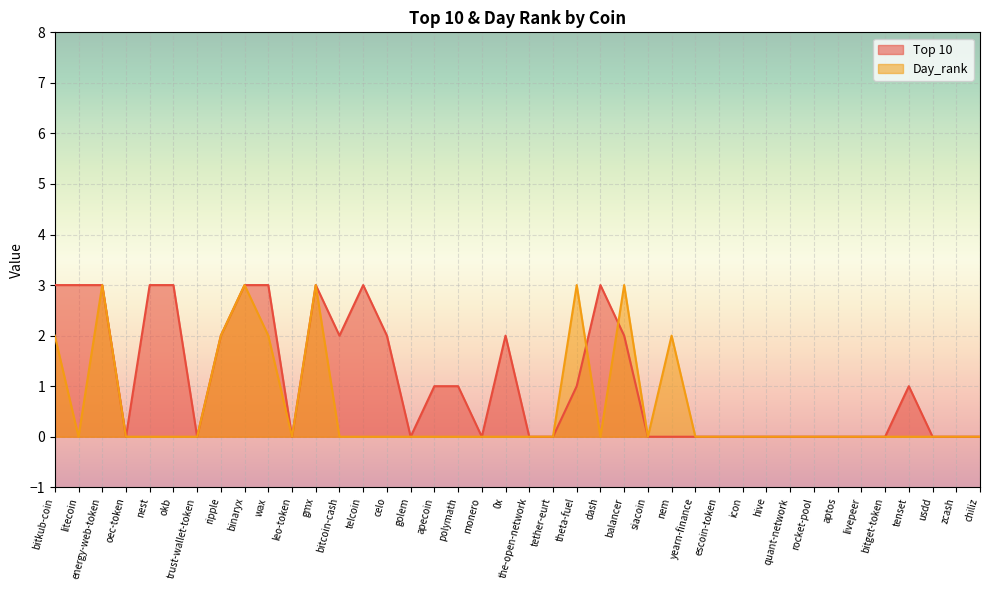

What position from the right is okb?

35